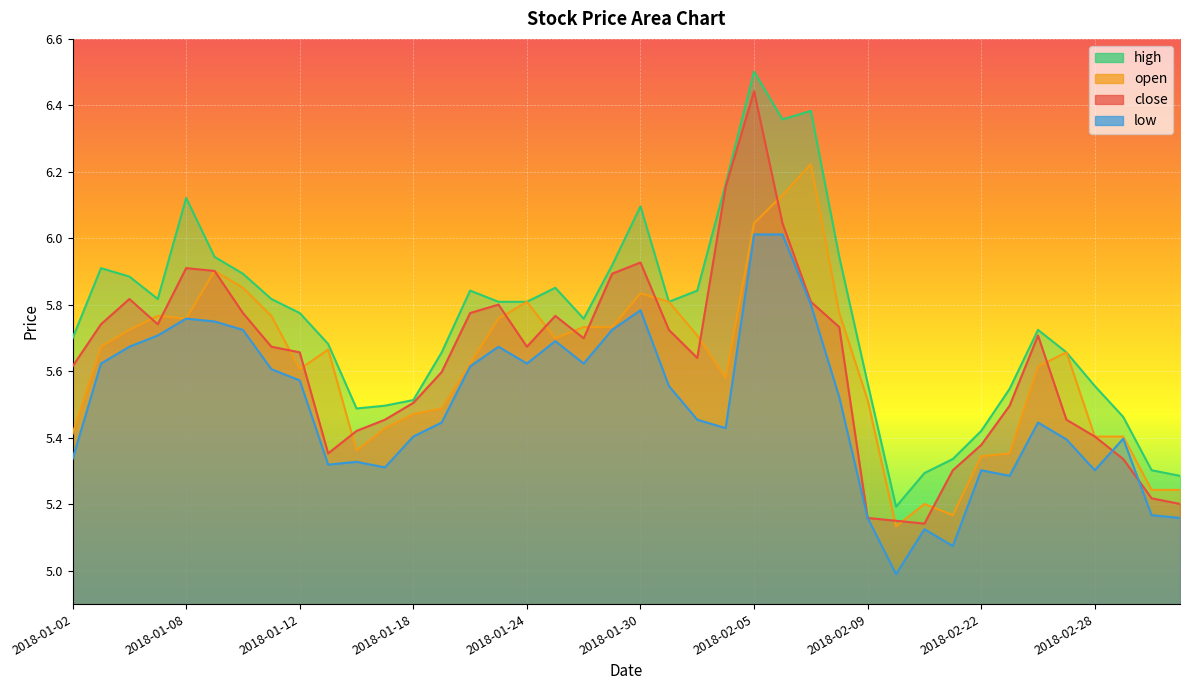

Is the value of high at 2018-02-23 greater than the value of close at 2018-01-09?

No